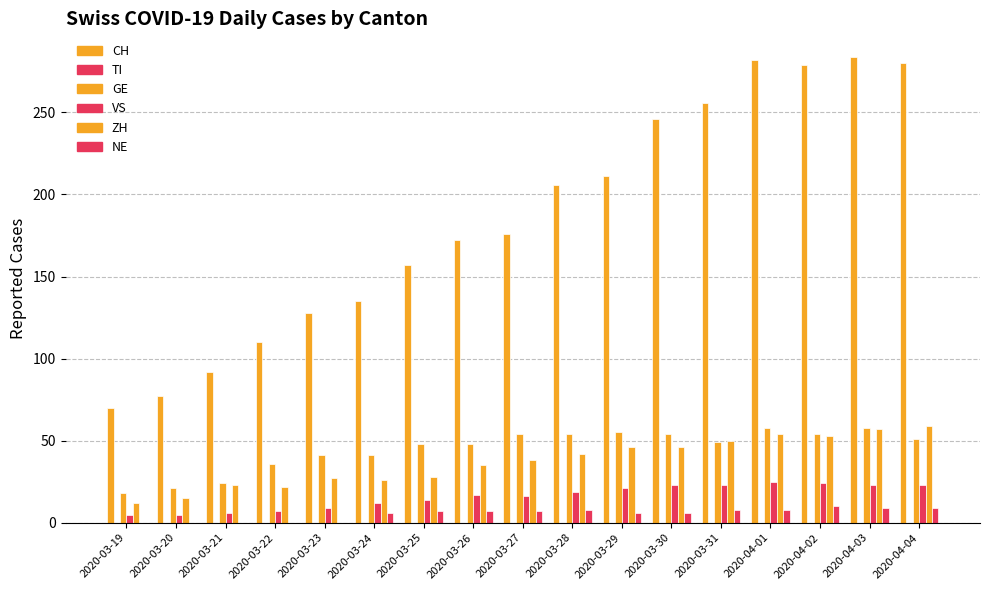

What is the total value across all series at 2020-03-24?

220